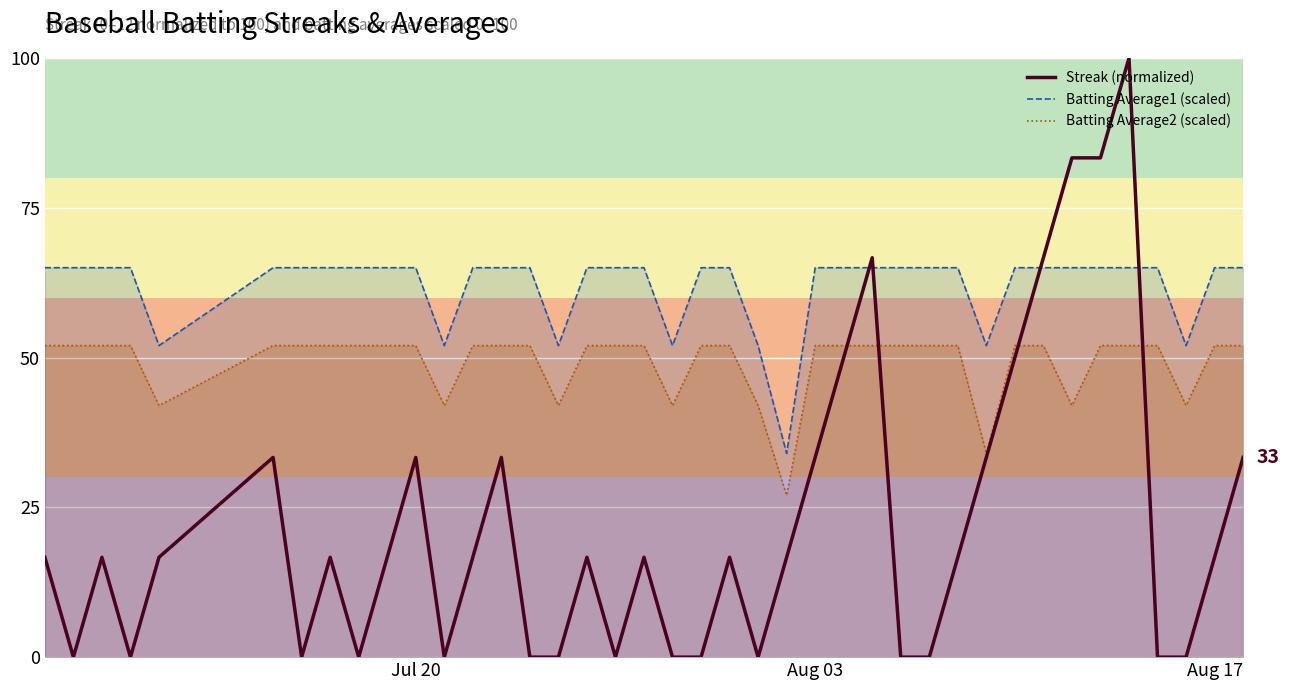

At which label does the data first exceed 16?

Jul 20